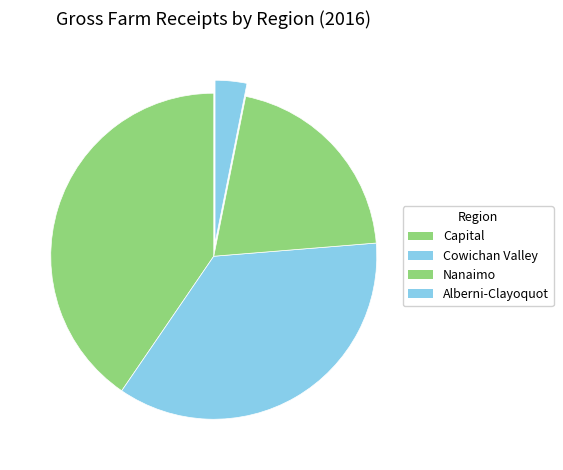

Combined, do Cowichan Valley and Alberni-Clayoquot account for over 50%?

No